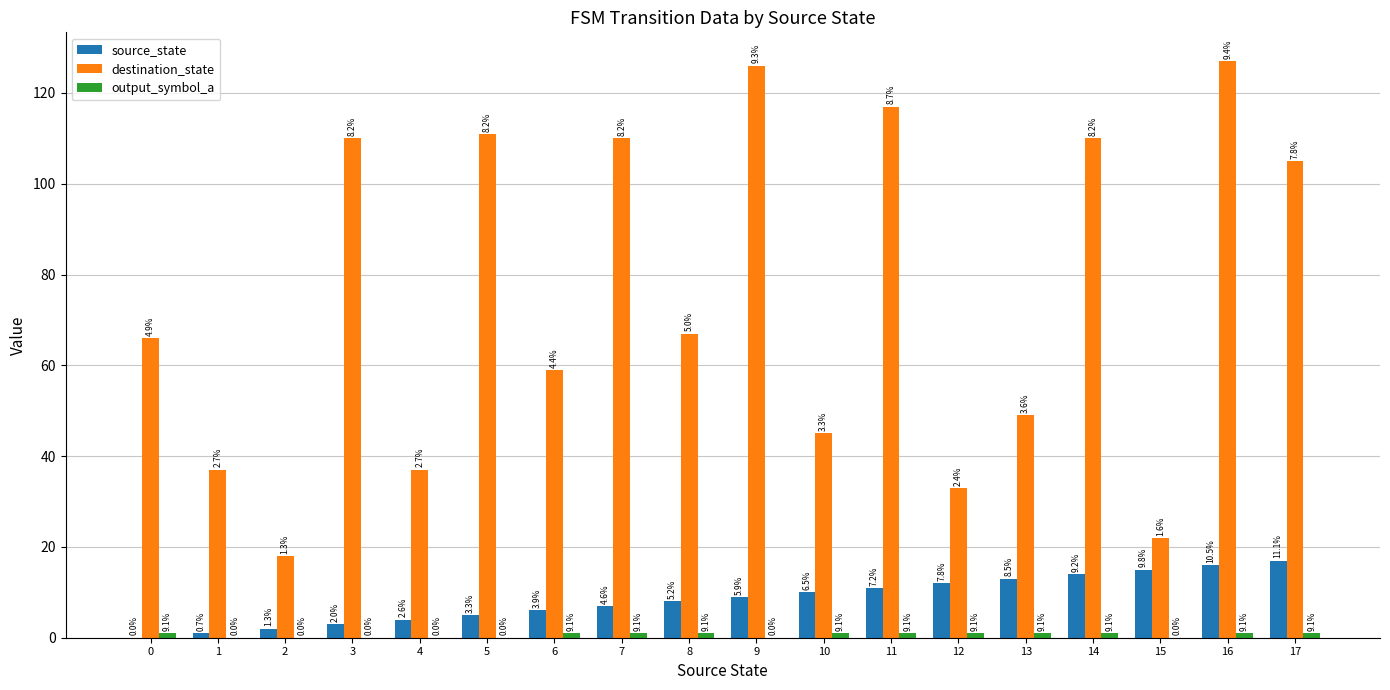

Which has a higher value, 7 or 3?

7